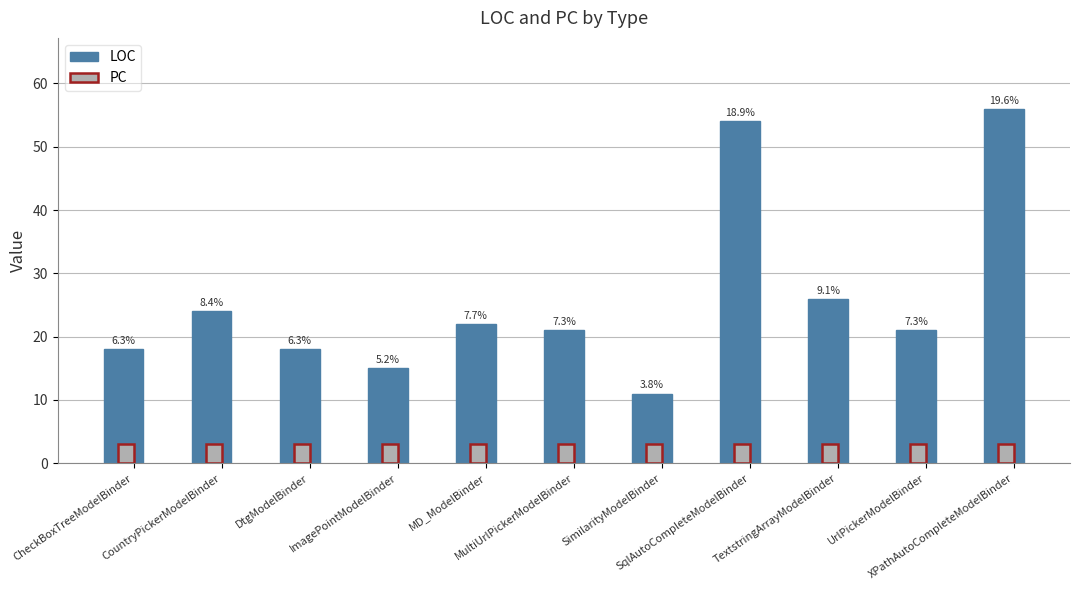

What is the greatest value displayed?

56